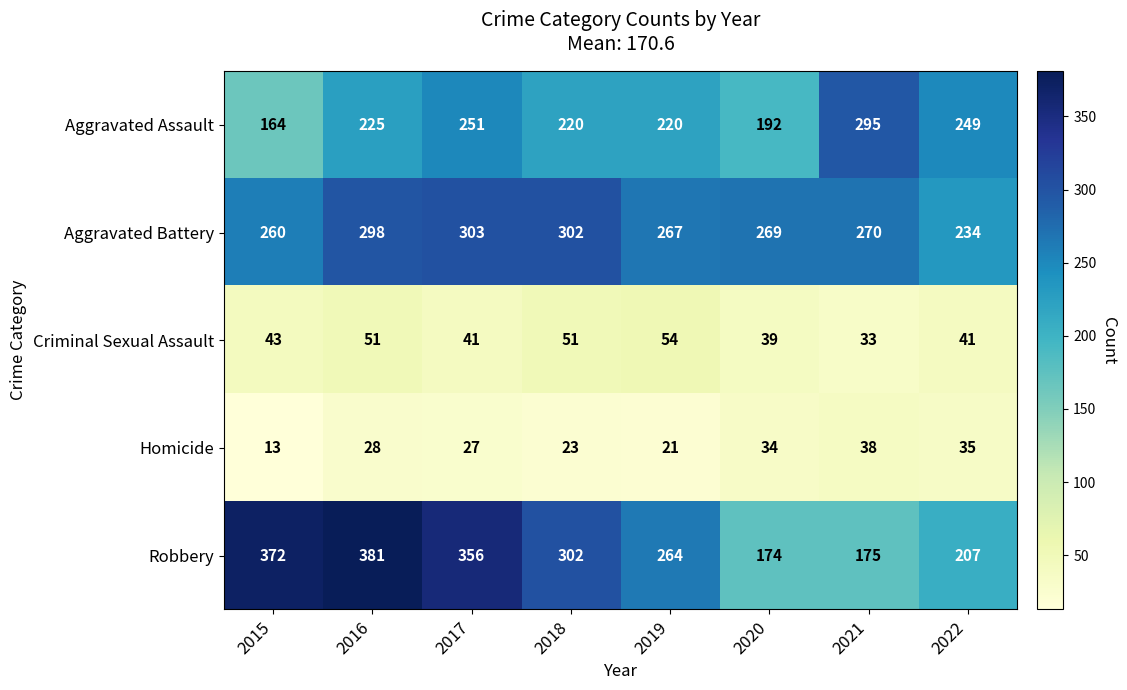

True or false: Aggravated Battery has a value of 91 at 2016.

False